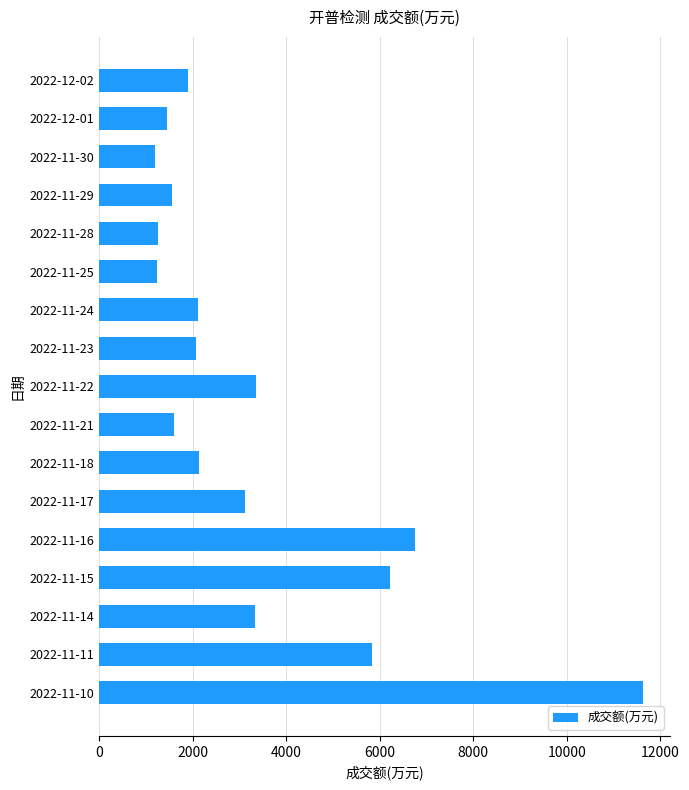

What is the change in value from 2022-11-24 to 2022-11-30?

-914